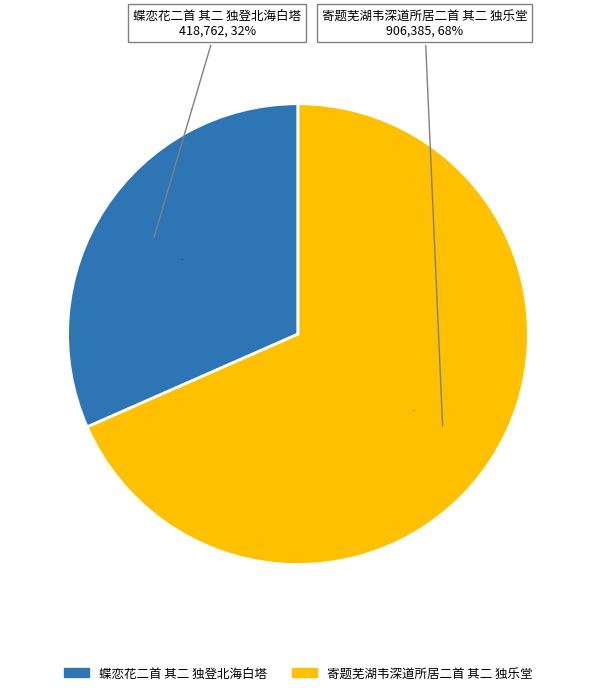

To the nearest percent, what is the difference between the 蝶恋花二首 其二 独登北海白塔 and 寄题芜湖韦深道所居二首 其二 独乐堂 slice percentages?

37%